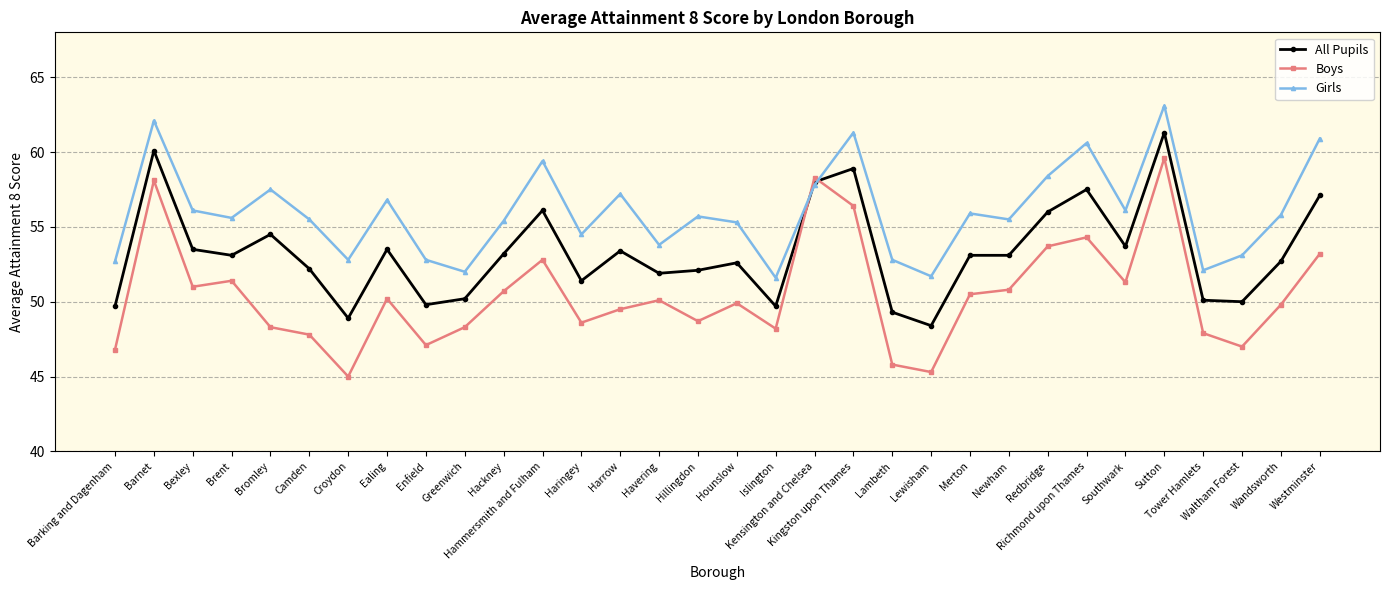

What is the smallest value displayed?

45.0